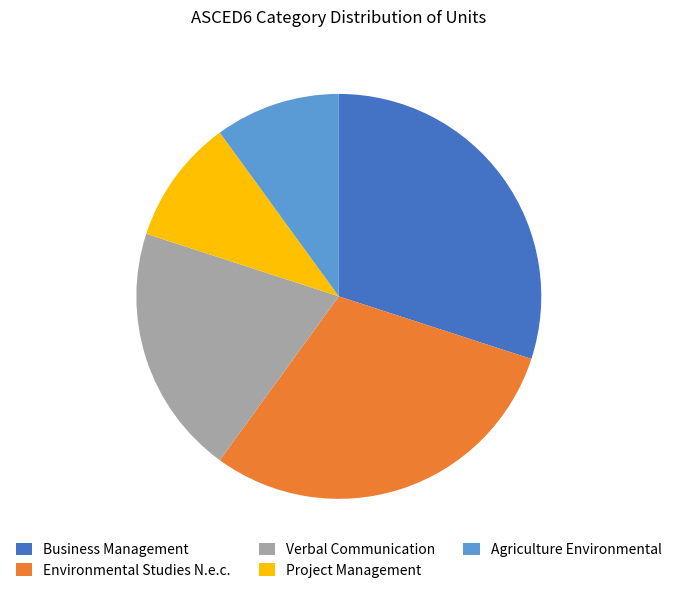

Count the number of slices in the pie.

5